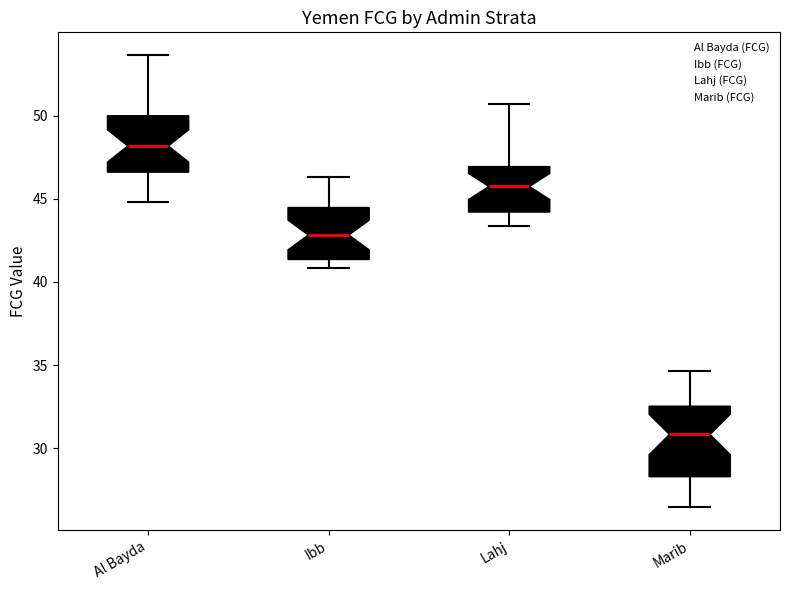

Which box's median line is the highest?

Al Bayda